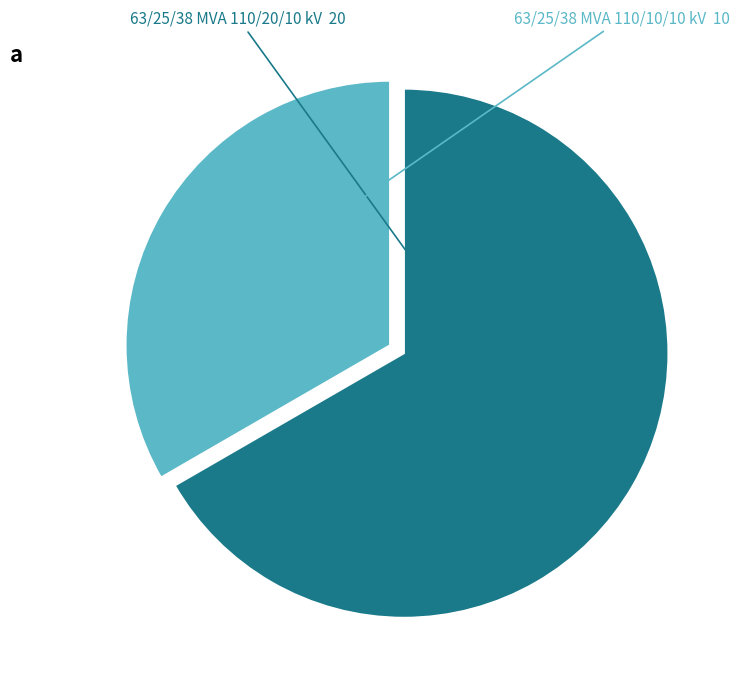

Is there a majority slice in this chart?

Yes